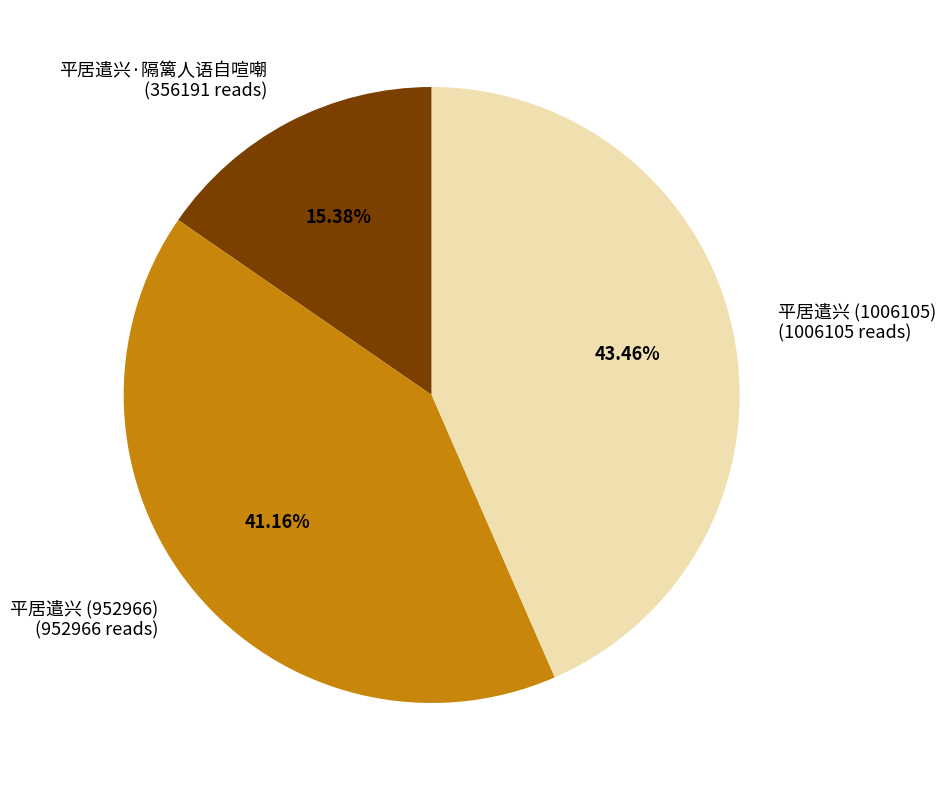

Is there a majority slice in this chart?

No